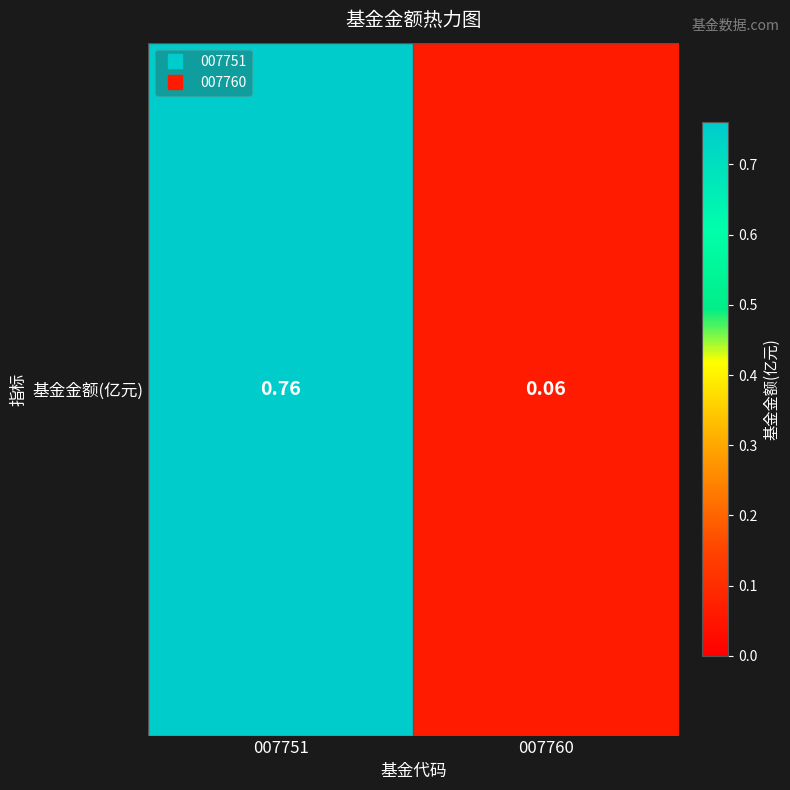

Reading right to left, what are all the values shown in this chart?

0.1	0.8